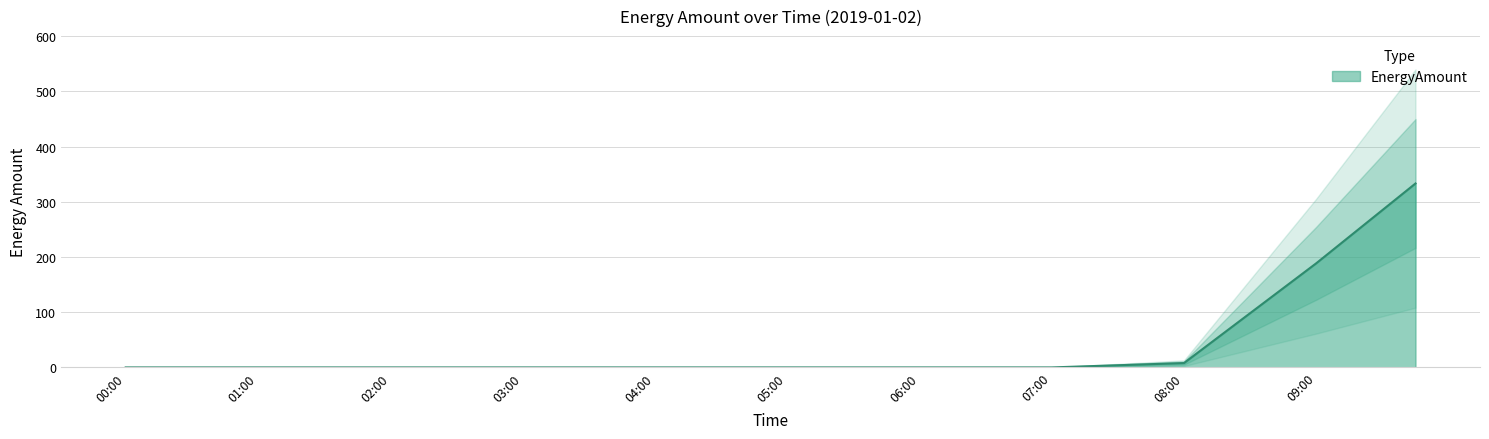

List the labels in order of value, largest first.

09:45, 09:30, 09:15, 09:00, 08:45, 08:30, 08:15, 08:00, 07:45, 07:30, 07:15, 00:00, 00:15, 00:30, 00:45, 01:00, 01:15, 01:30, 01:45, 02:00, 02:15, 02:30, 02:45, 03:00, 03:15, 03:30, 03:45, 04:00, 04:15, 04:30, 04:45, 05:00, 05:15, 05:30, 05:45, 06:00, 06:15, 06:30, 06:45, 07:00